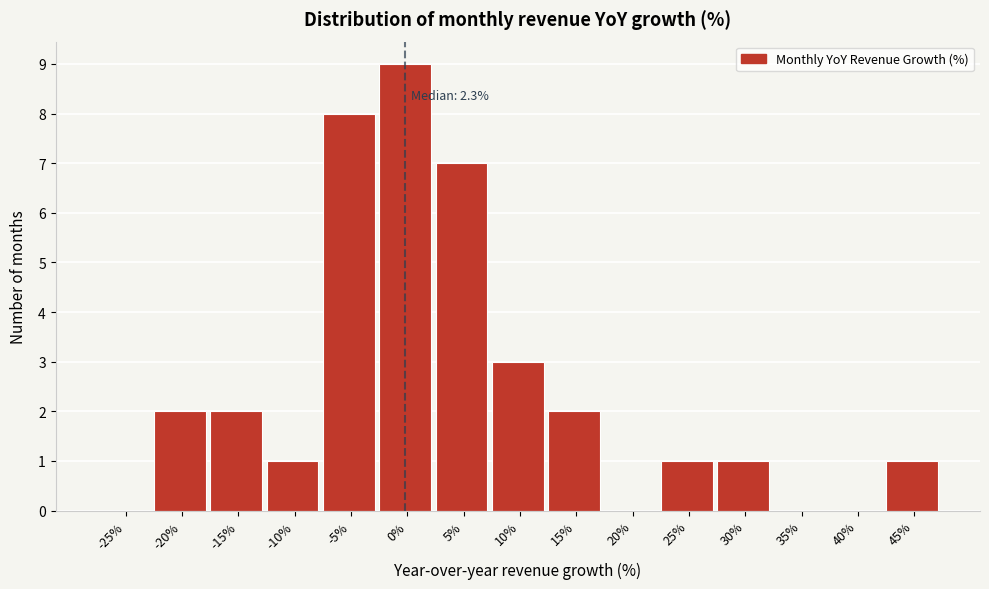

Reading left to right, list all the values displayed in this chart.

-25%=0	-20%=2	-15%=2	-10%=1	-5%=8	0%=9	5%=7	10%=3	15%=2	20%=0	25%=1	30%=1	35%=0	40%=0	45%=1